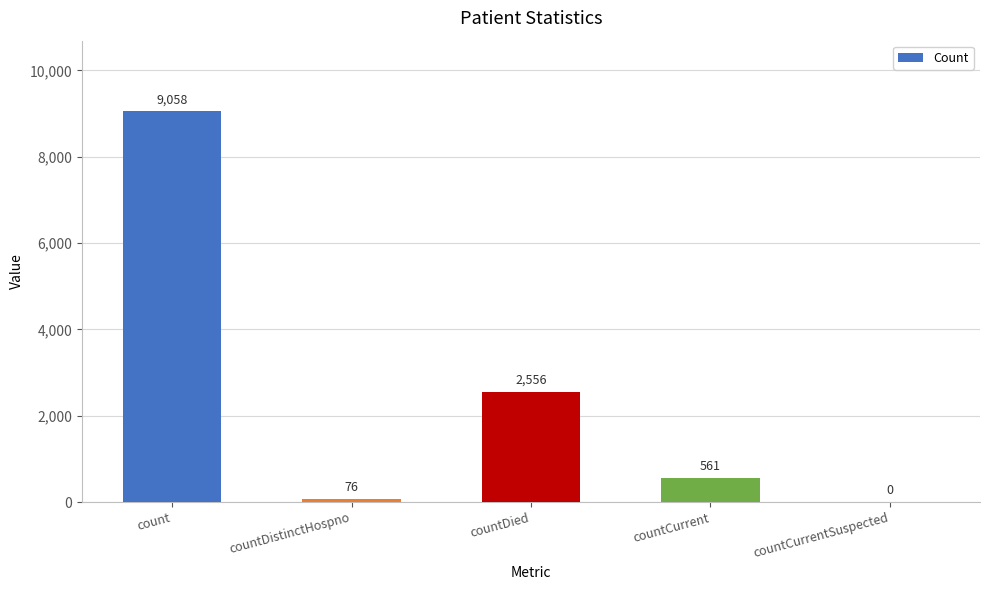

What is the change in value from countDistinctHospno to countDied?

+2480